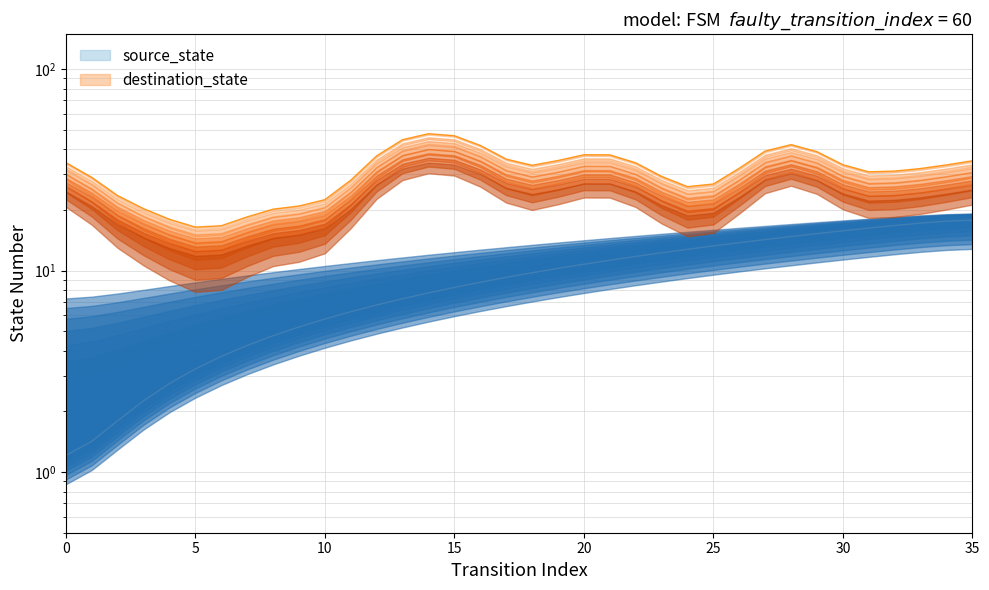

What is the difference between the maximum and minimum values?

16.6